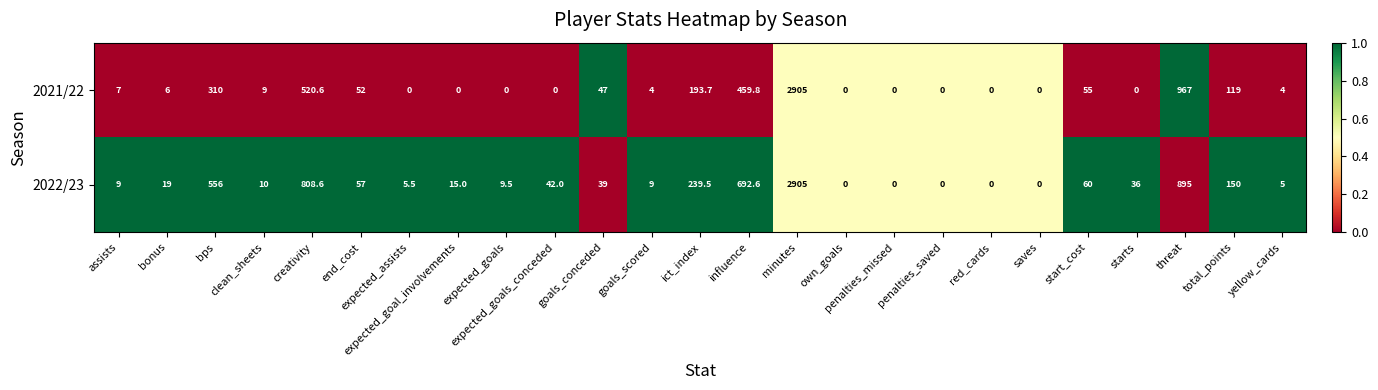

Which category has the highest value across all series?

minutes